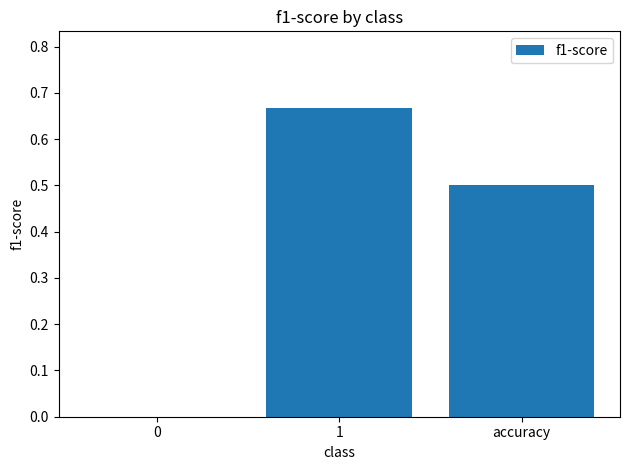

The chart shows a value of 0.5 at accuracy. True or false?

True